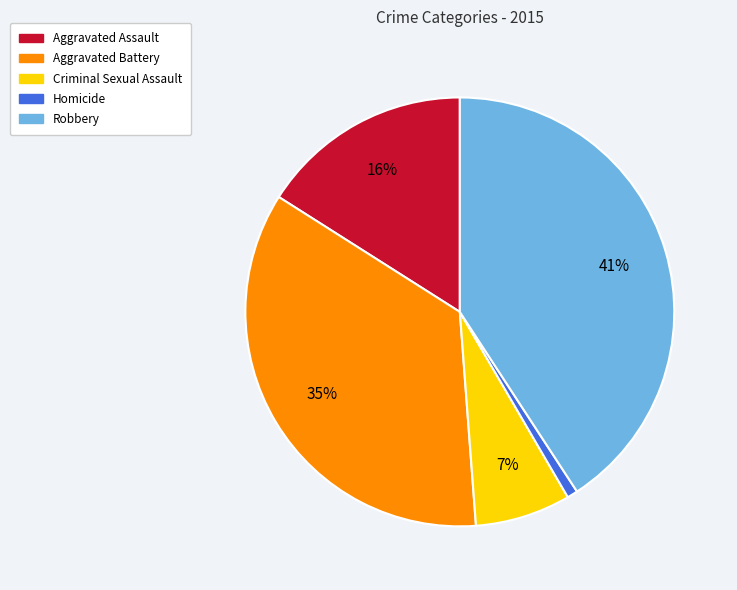

True or false: Robbery accounts for 41% of the total.

True